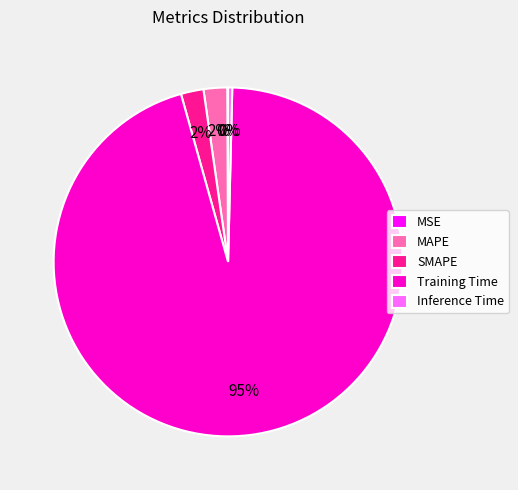

Which has a higher value, MAPE or Training Time?

Training Time